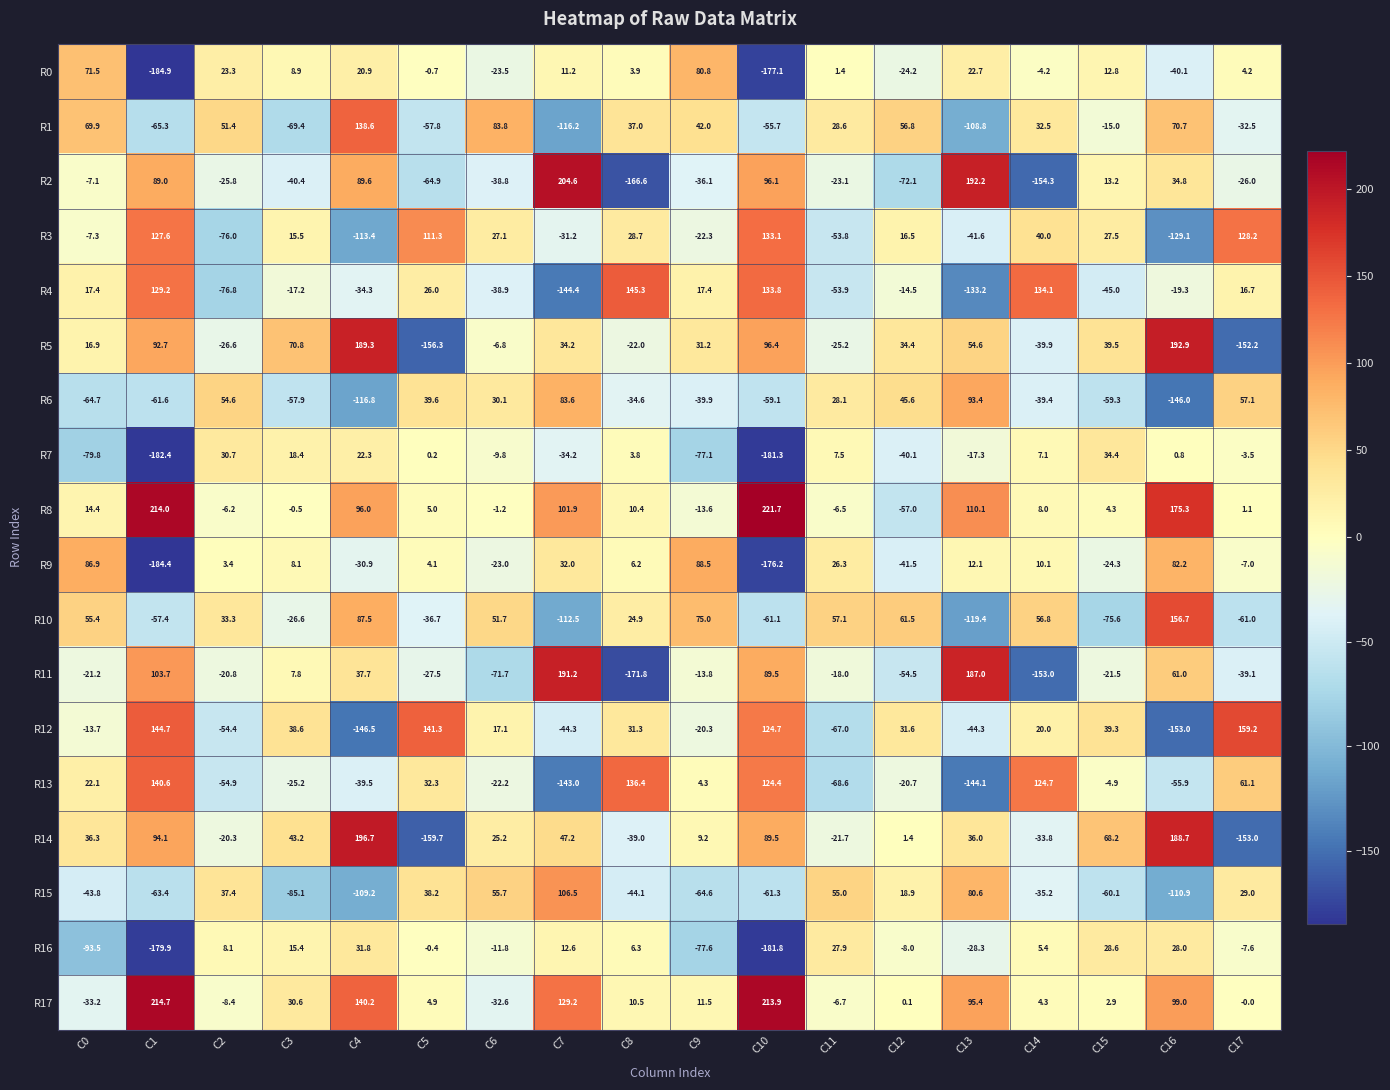

True or false: R5 has a value of -9.3 at C6.

False